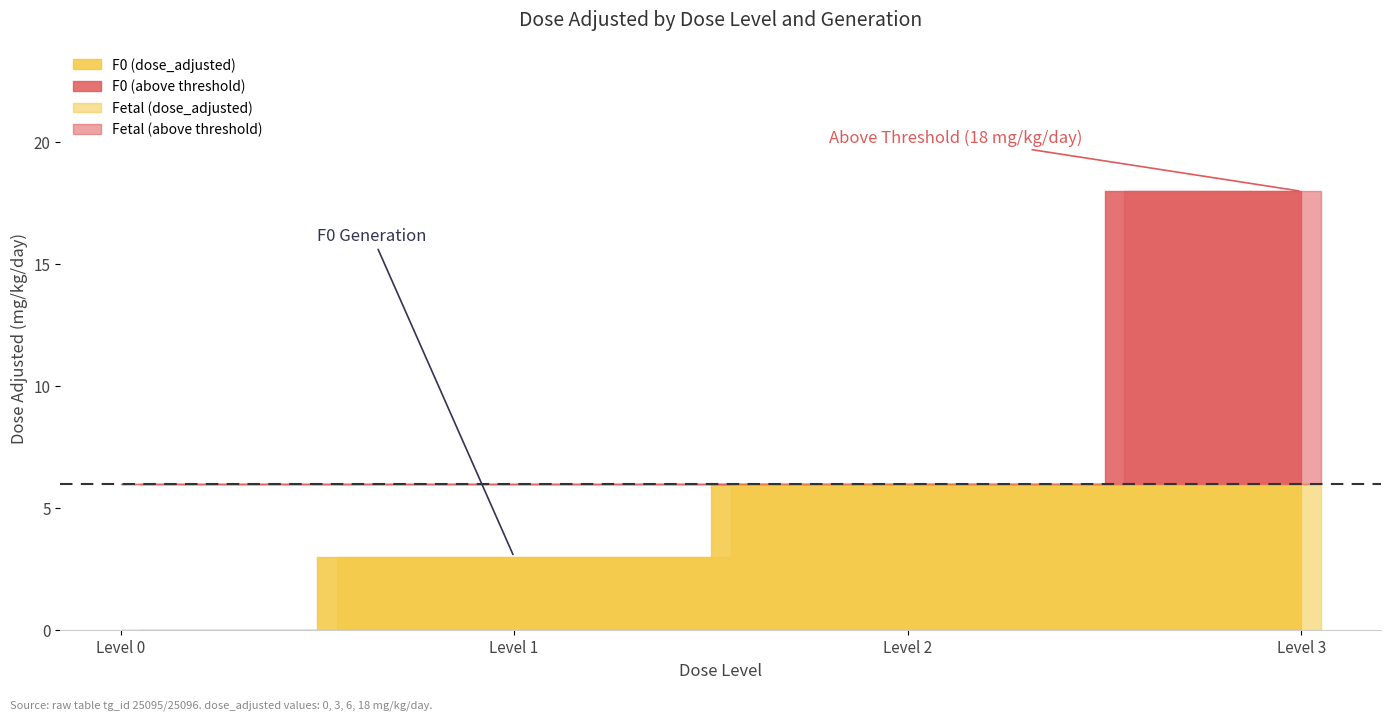

At which category is the sum across all series the highest?

dose_level_3_F0